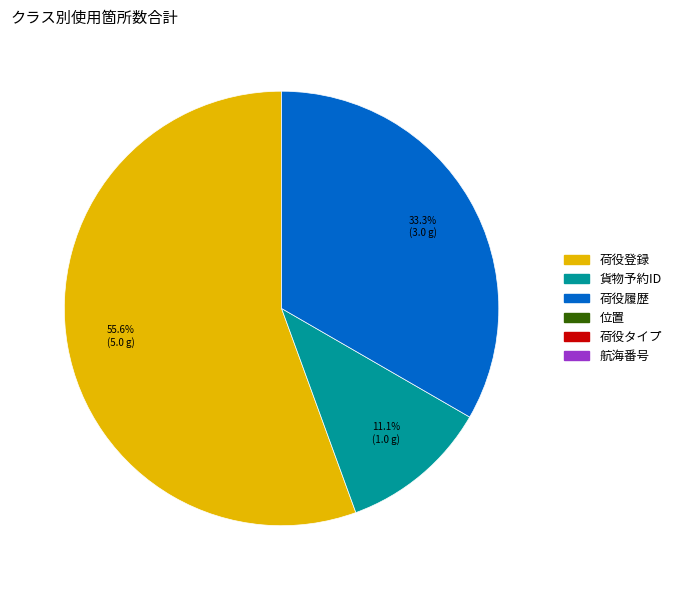

Is there a majority slice in this chart?

Yes